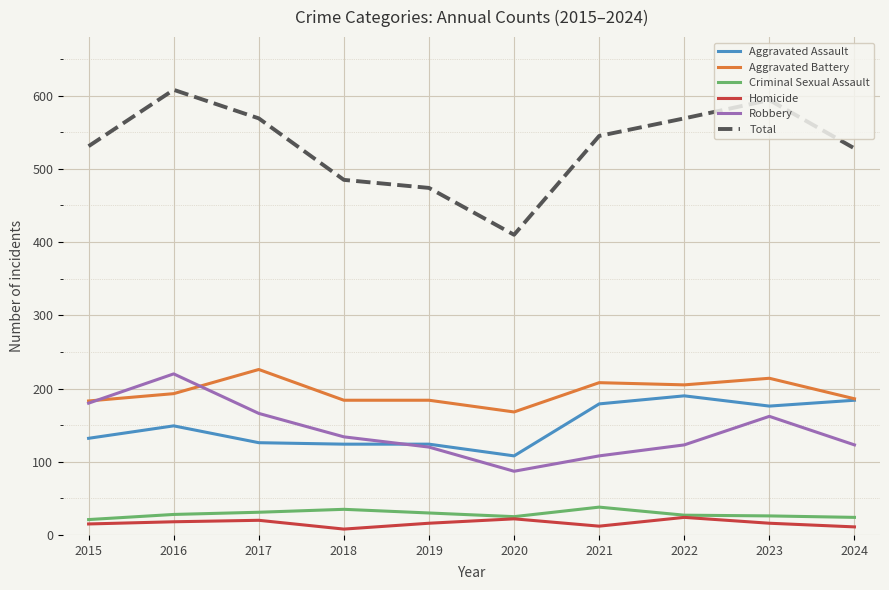

What is the greatest value displayed?

608